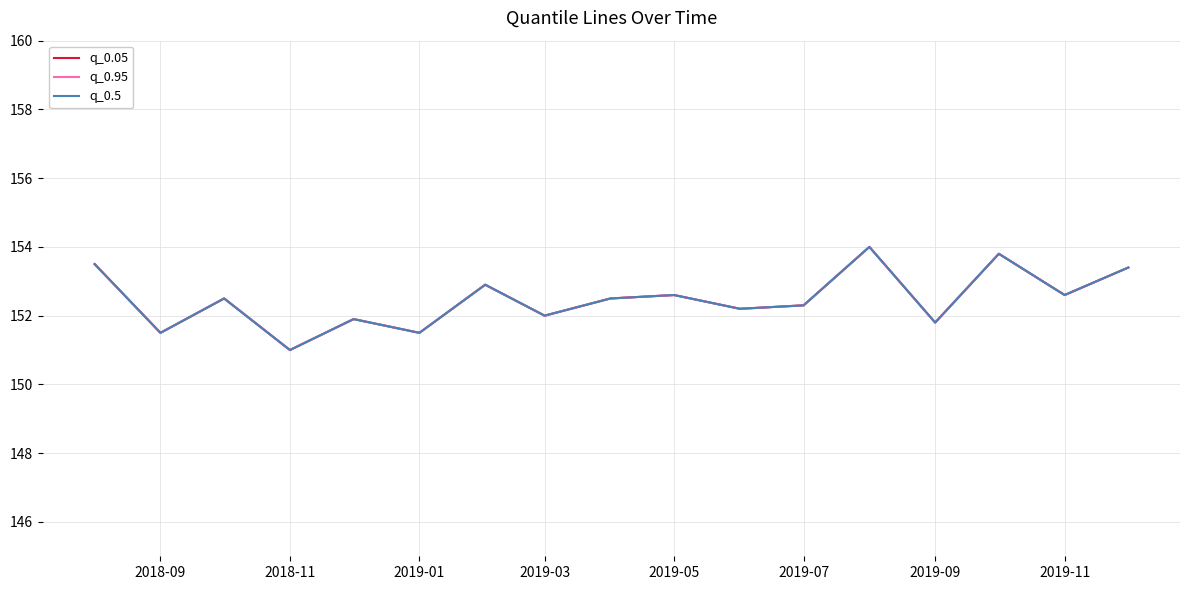

Does the chart have visible grid lines?

Yes